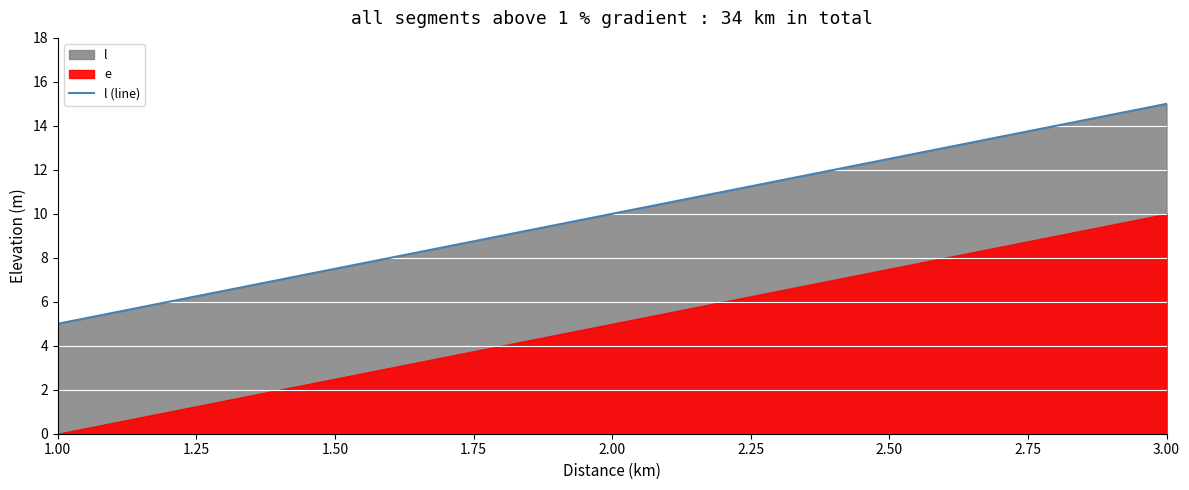

Count the values in the range 5 to 15.

3